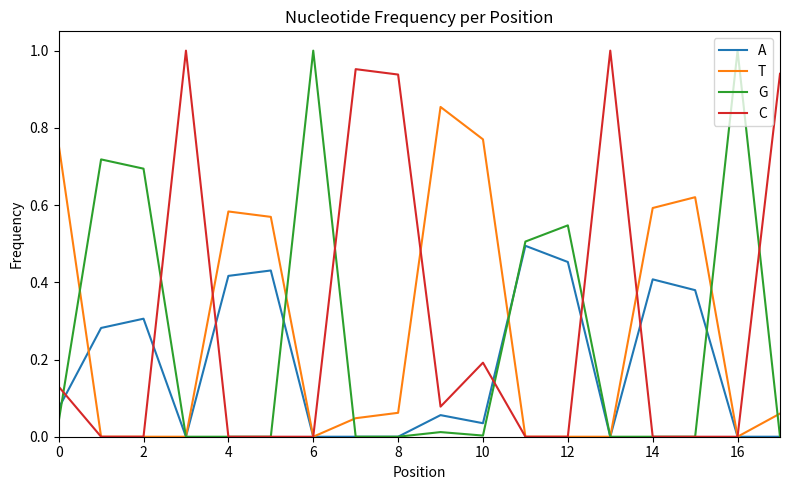

How many lines are shown in the chart?

4